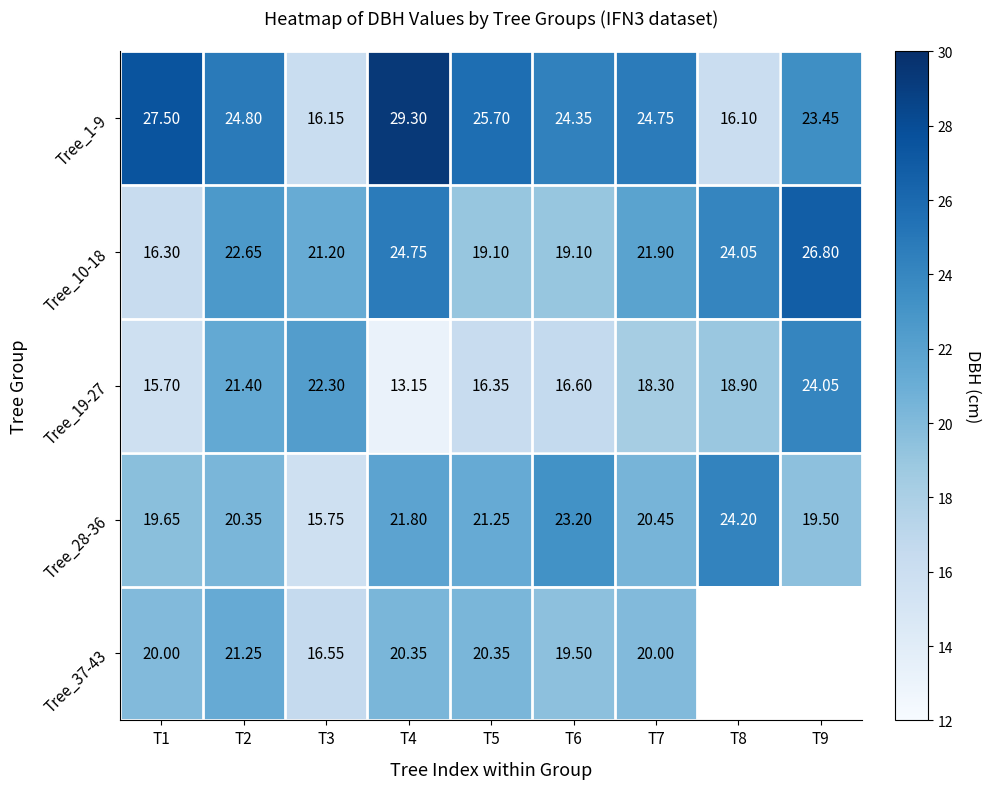

How many values in the Tree_10-18 series are below 21?

3